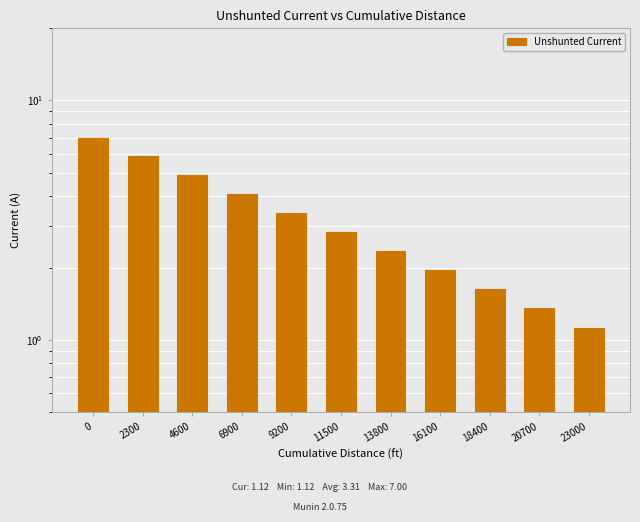

Reading left to right, transcribe all the data shown in this chart.

7.0	5.8	4.9	4.1	3.4	2.8	2.4	2.0	1.6	1.4	1.1